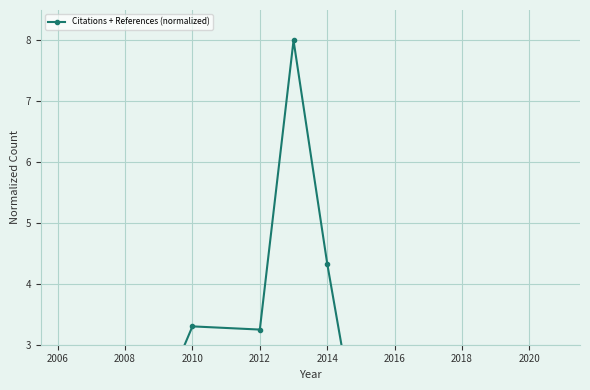

What is the sum of all values?

30.3